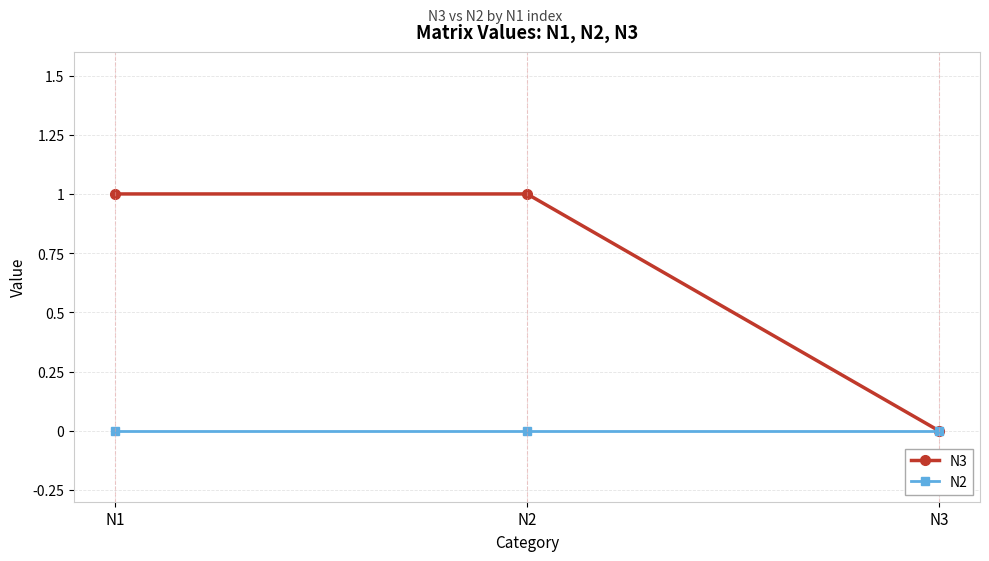

How many values in the N3 series are below 1?

1